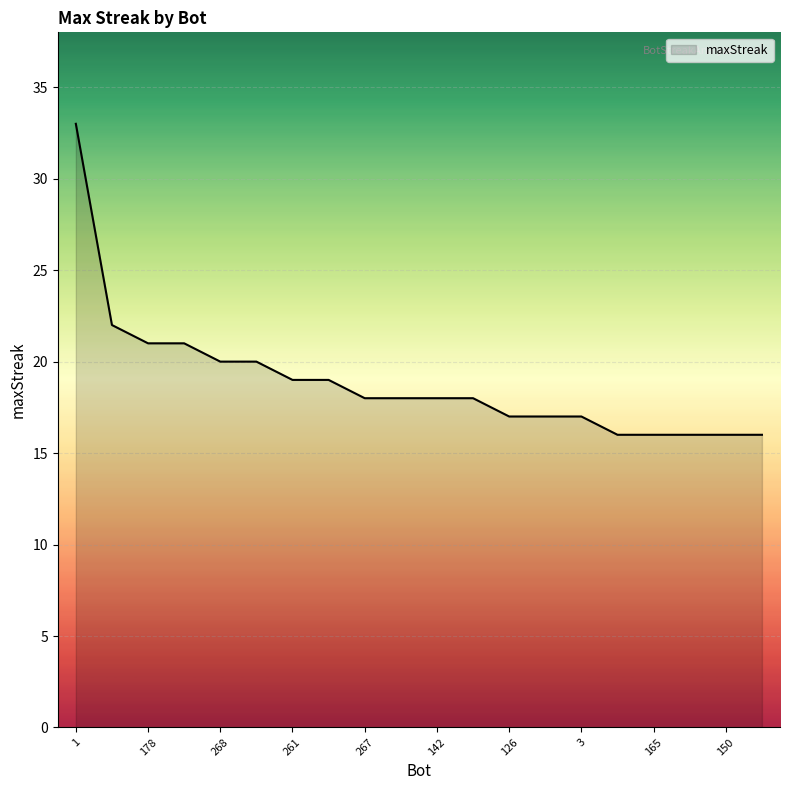

What is the maximum value shown in the chart?

33